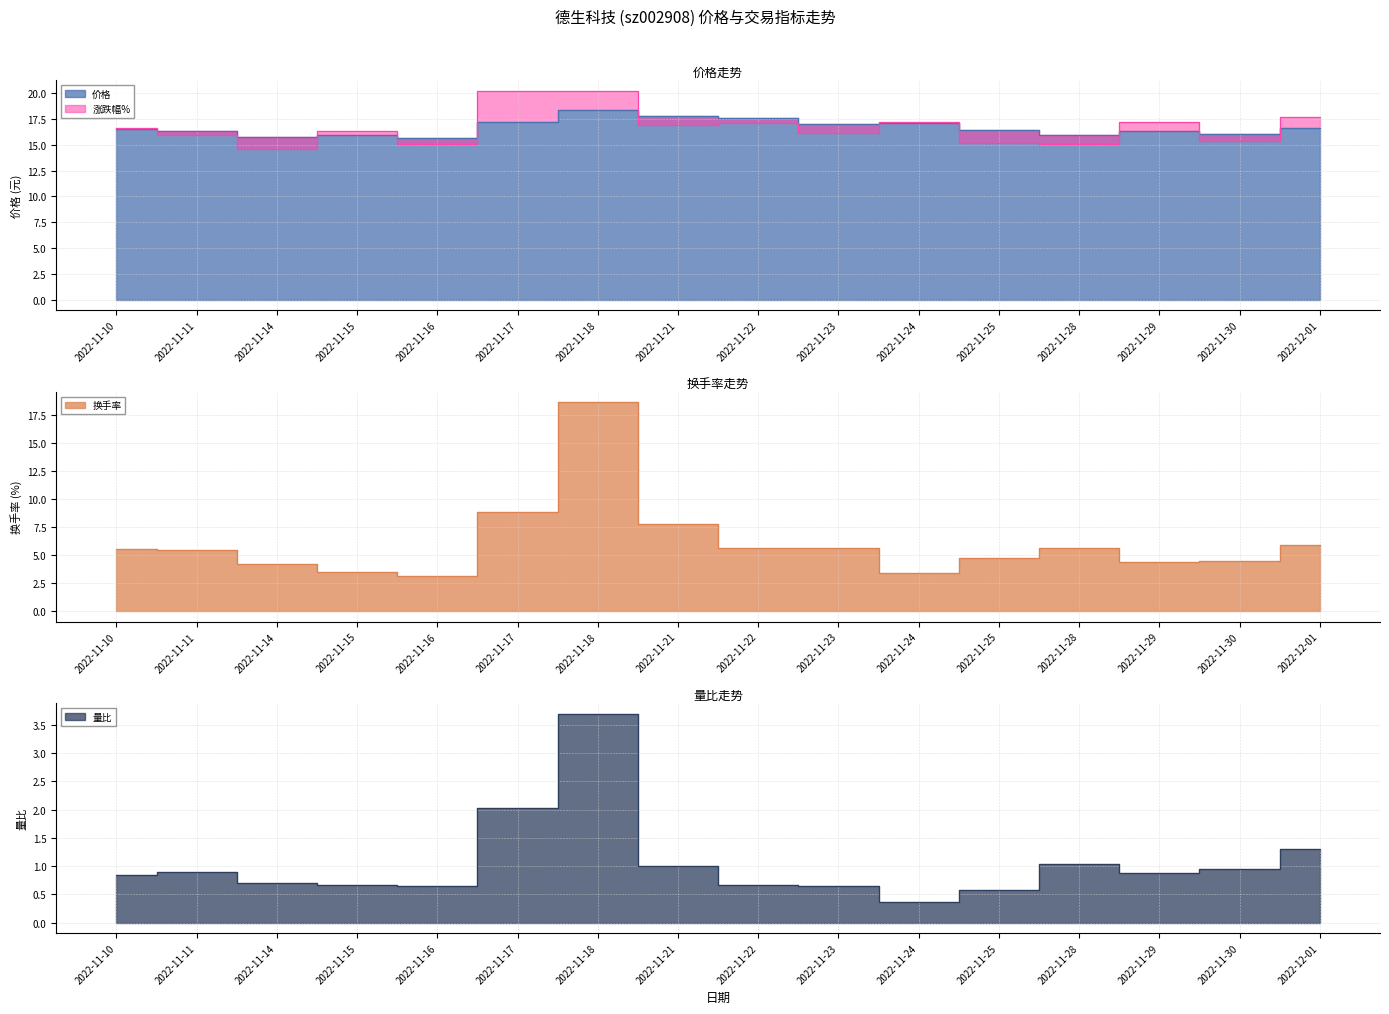

True or false: 价格 has more than 0 points higher than both neighbors.

True